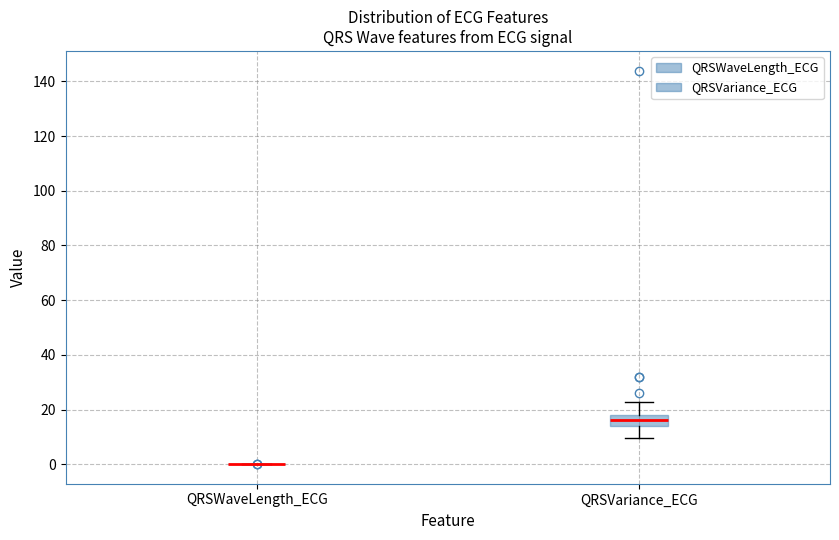

Reading left to right, read every box against the y-axis: the position of its median line, the range the box covers, and the ends of its whiskers. The values are not printed on the chart, so give them approximately, as read against the axis.

QRSWaveLength_ECG: box collapsed to a line at 0, whiskers 0 to 0
QRSVariance_ECG: median 16, box 14 to 18, whiskers 10 to 22